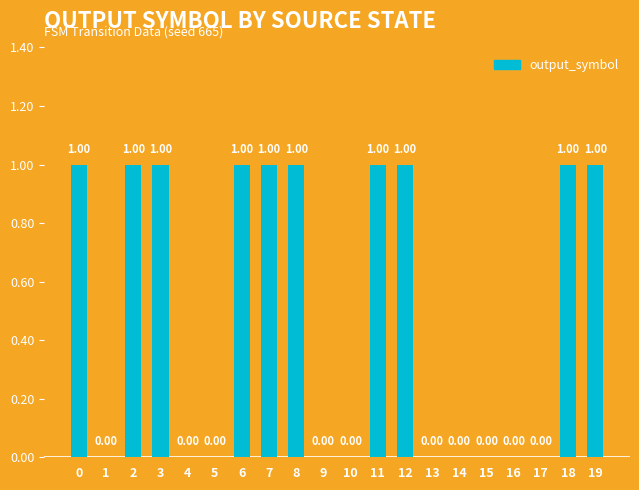

What is the ratio of the value at 6 to the value at 2?

1.0